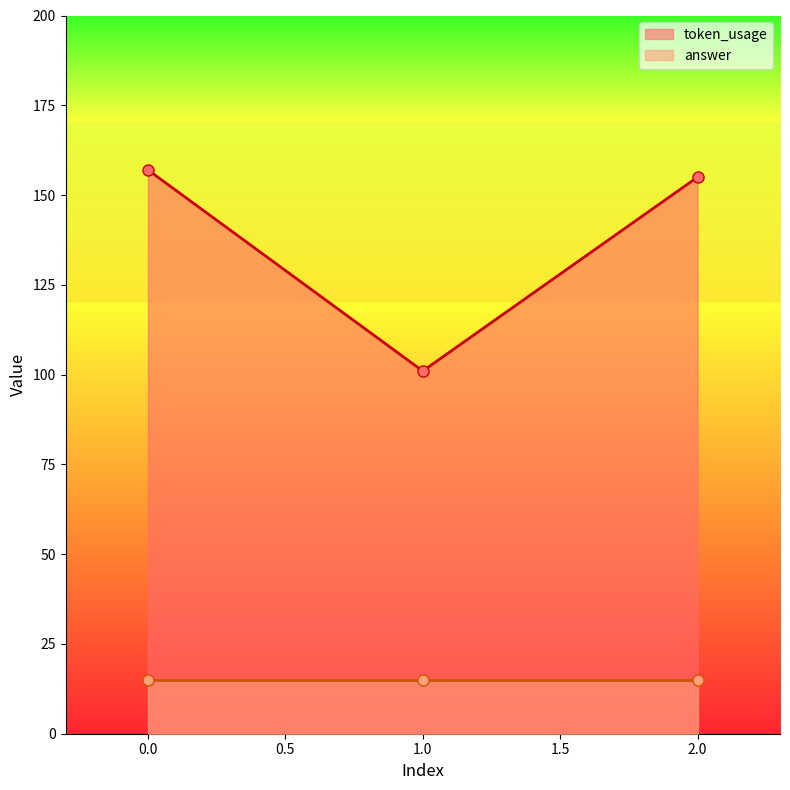

Between 1 and 2, which is larger?

2